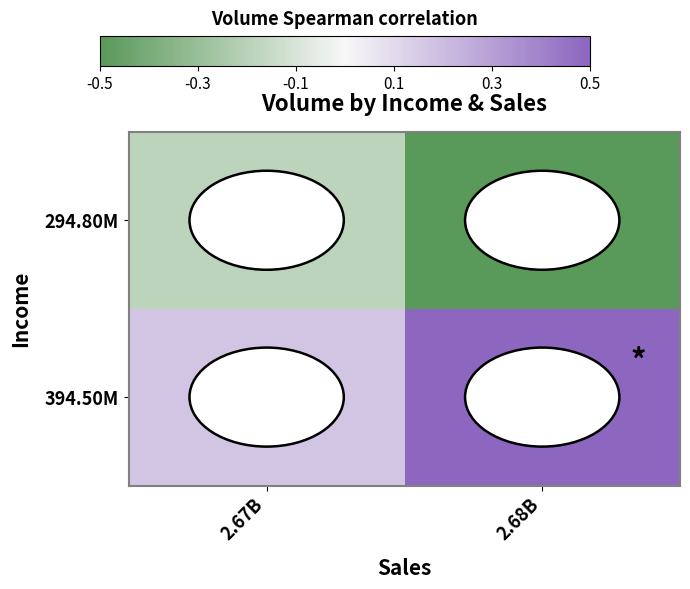

Reading left to right, list all the values displayed in this chart.

294.80M: 2.67B=-0.2	2.68B=-0.5
394.50M: 2.67B=0.2	2.68B=0.5